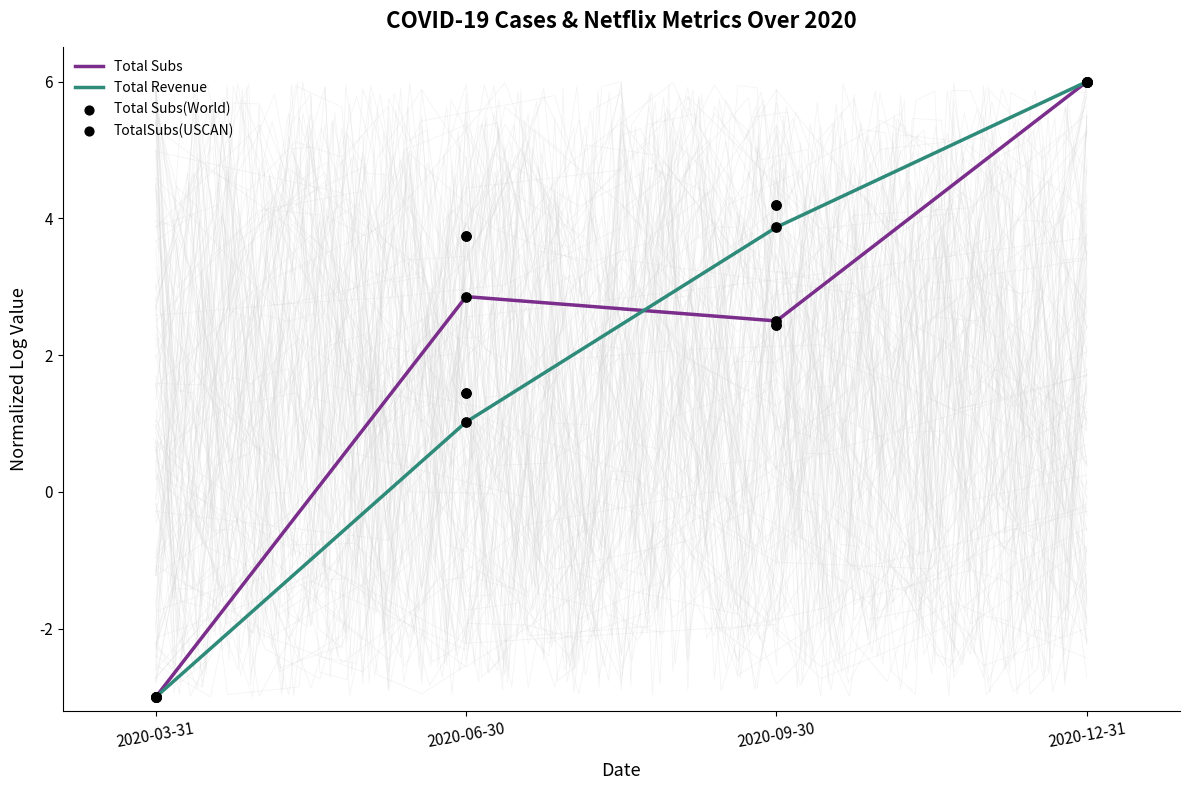

Which series contains the highest Y value?

Total Subs